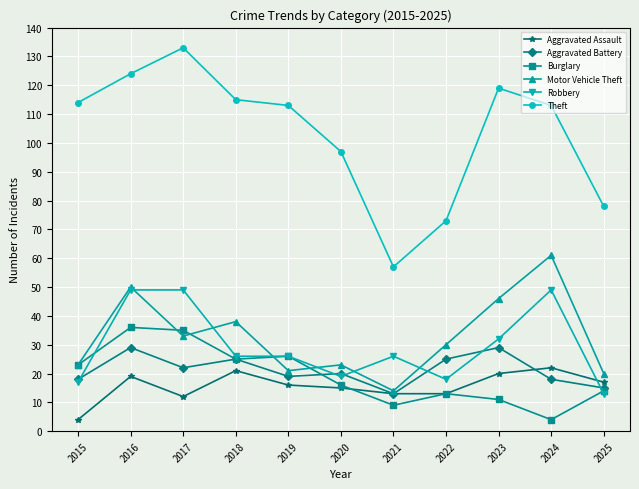

Which category has the lowest value in the Aggravated Battery series?

2021